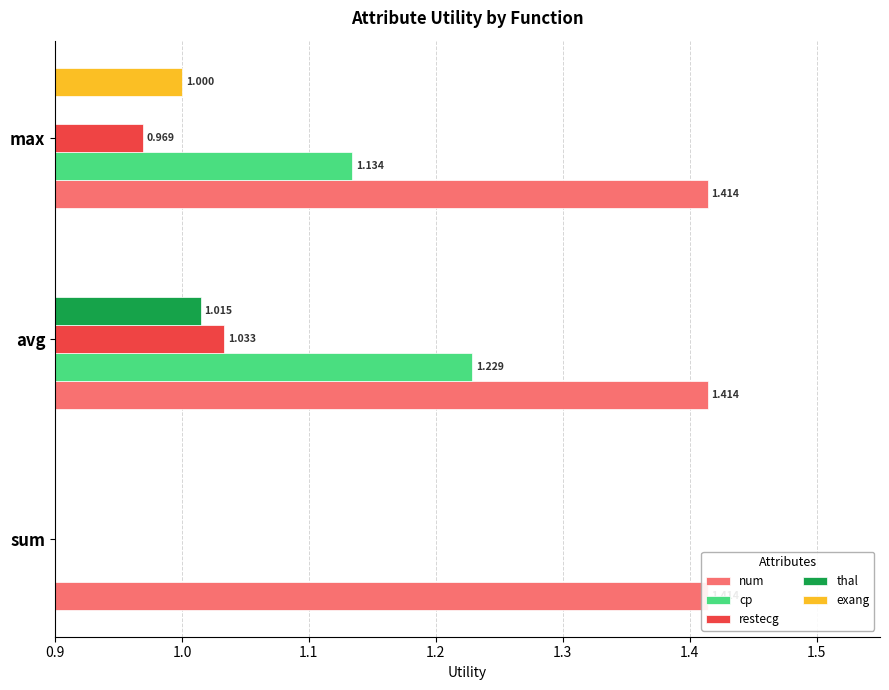

Is it true that thal equals 0.5 at max?

False